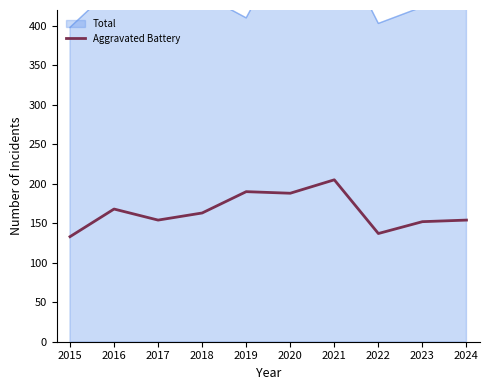

Which category has the lowest value across all series?

2015